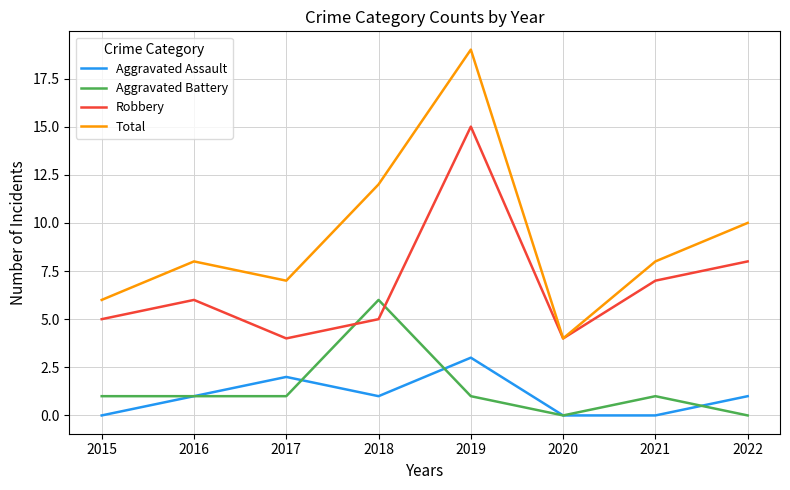

True or false: Aggravated Battery has a value of 2 at 2021.

False